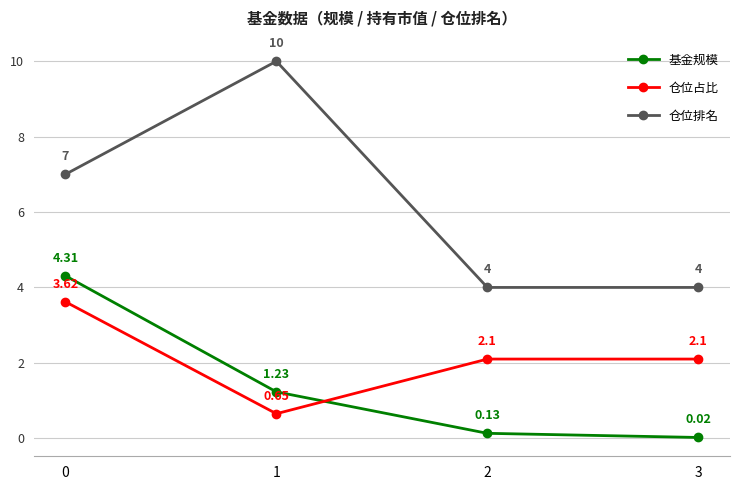

At how many categories does at least one series exceed 5?

2